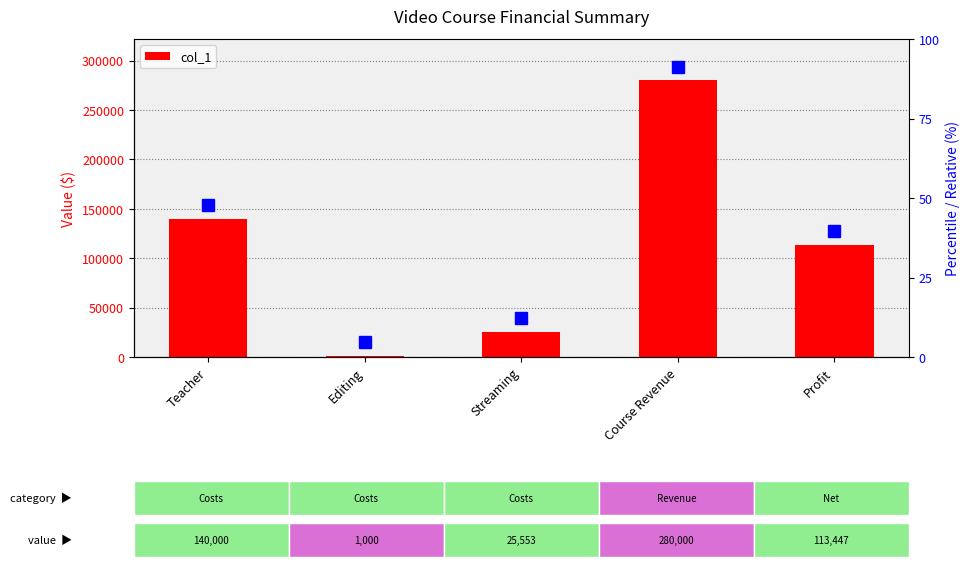

Rank the categories by value from lowest to highest.

Editing, Streaming, Profit, Teacher, Course Revenue